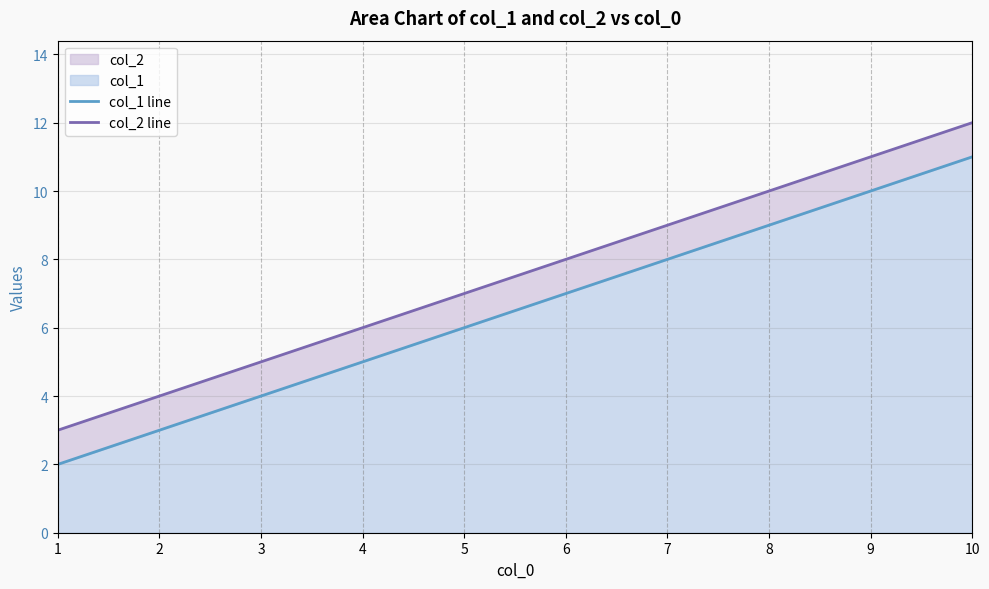

List the series in order of their peak value, highest first.

col_2 line, col_1 line